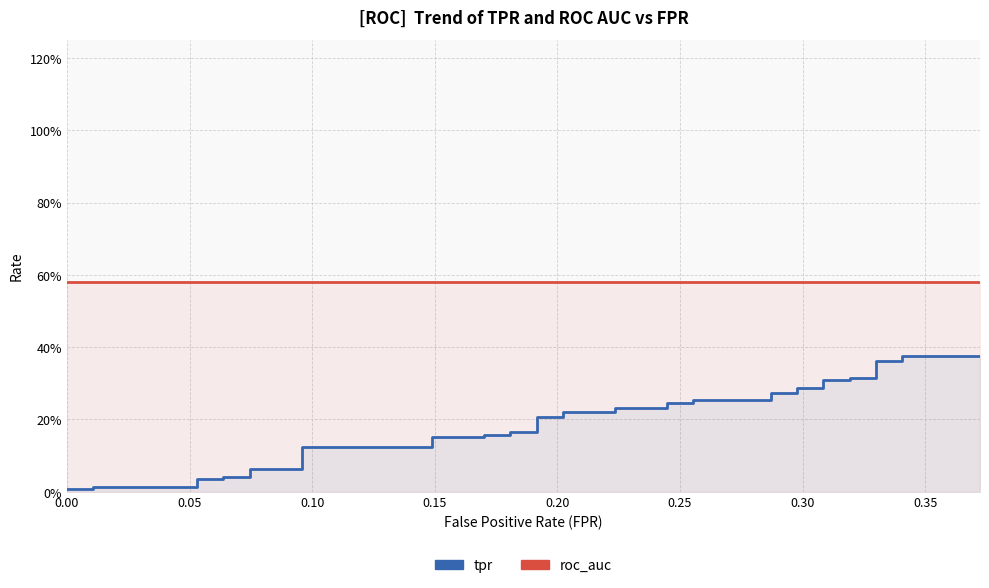

List the series in order of their overall mean, highest first.

roc_auc, tpr